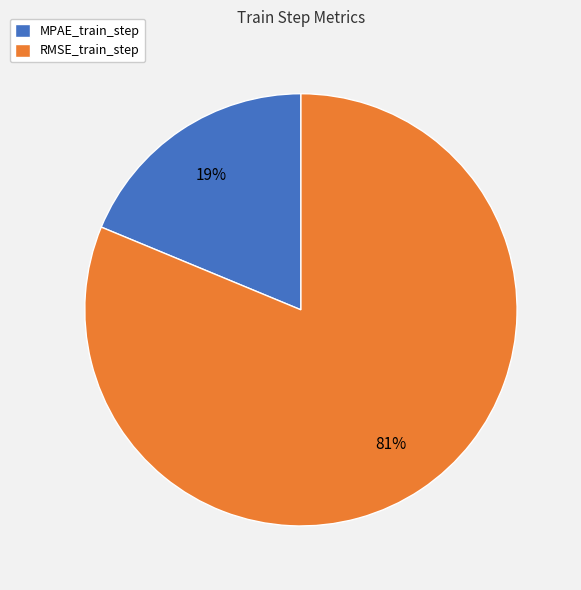

Do RMSE_train_step and MPAE_train_step together represent more than half of the pie?

Yes